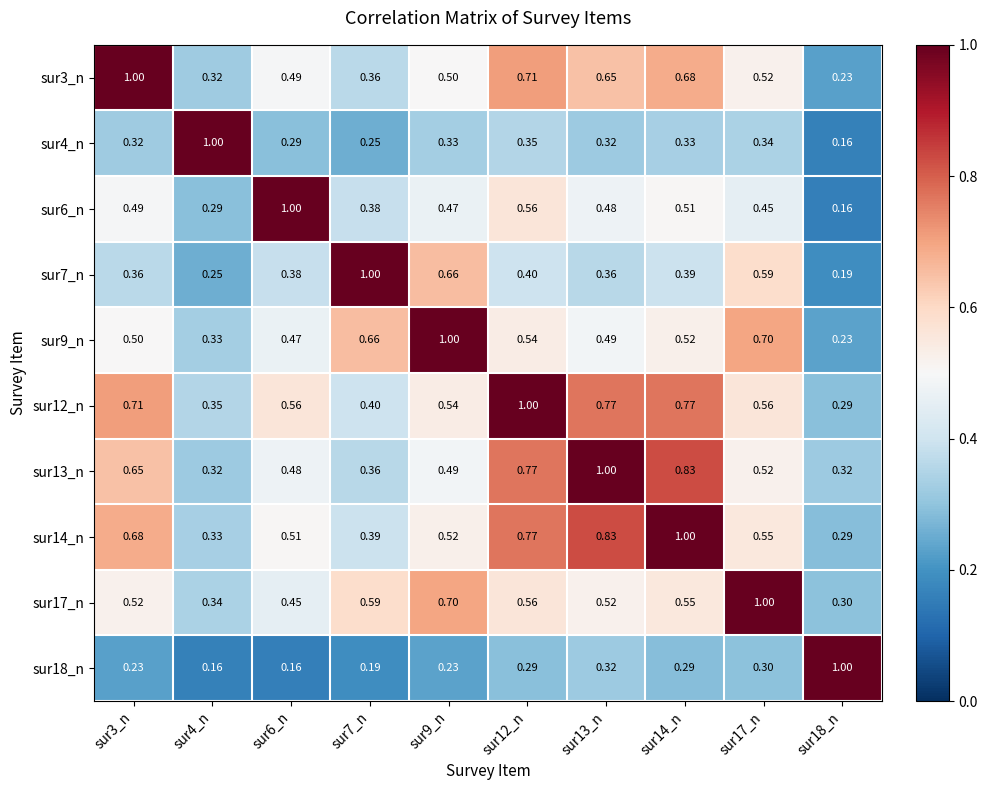

Is the value of sur3_n at sur3_n greater than the value of sur12_n at sur18_n?

Yes